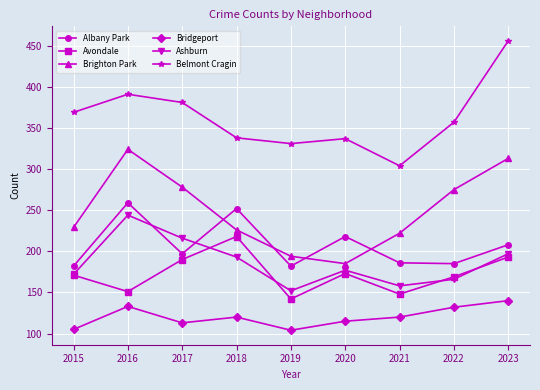

Is it true that Belmont Cragin equals 129 at 2019?

False